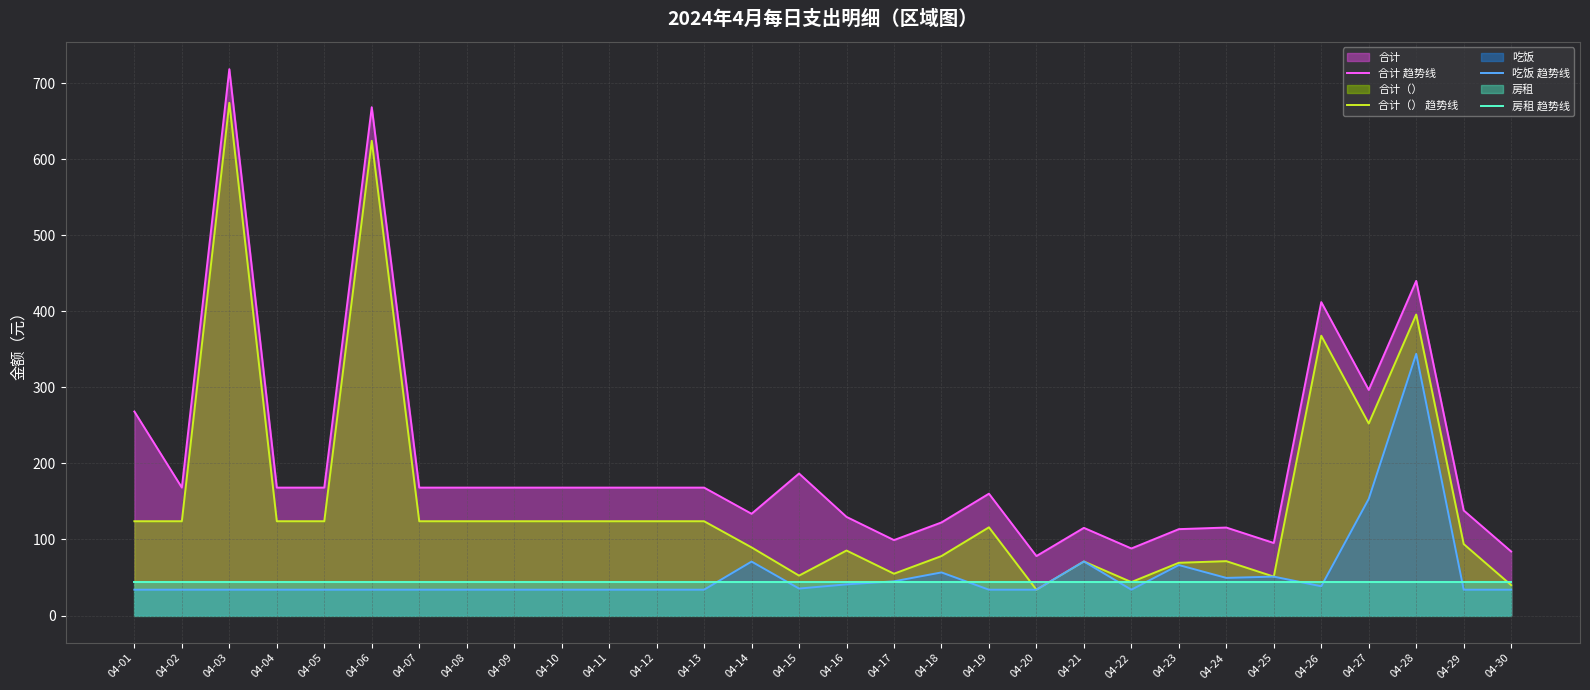

What is the value of the 合计（） 趋势线 point at the 17th from the left?

55.0